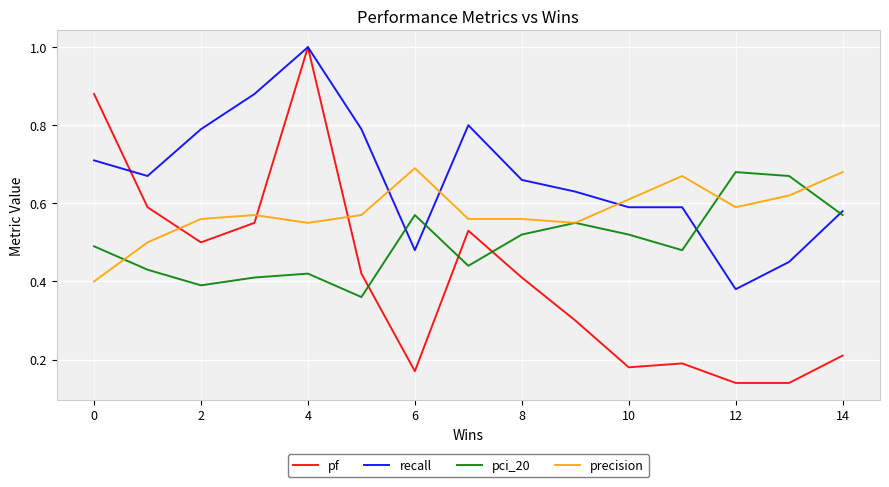

Does the chart have visible grid lines?

Yes